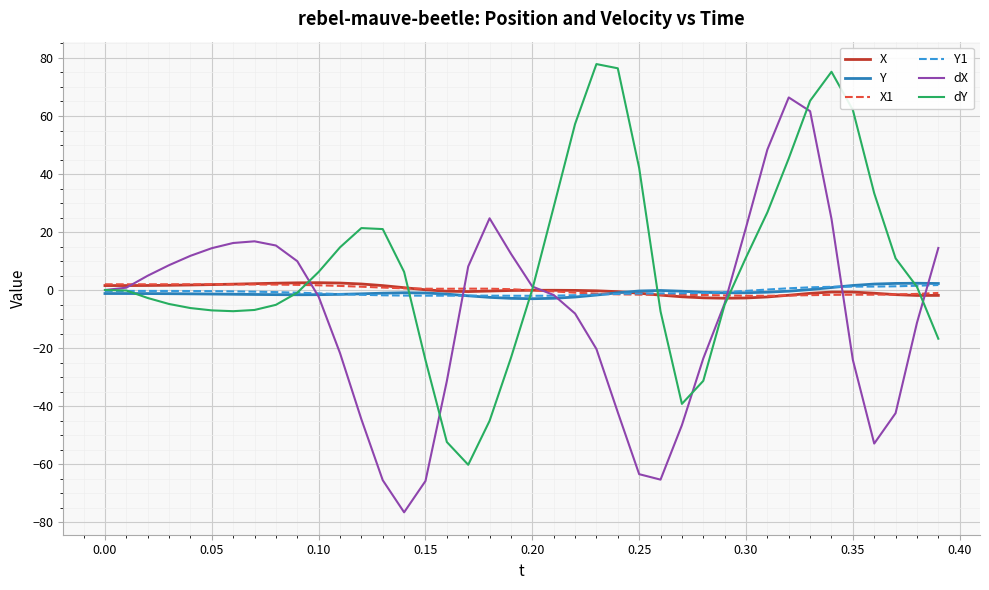

What is the smallest value displayed?

-76.6